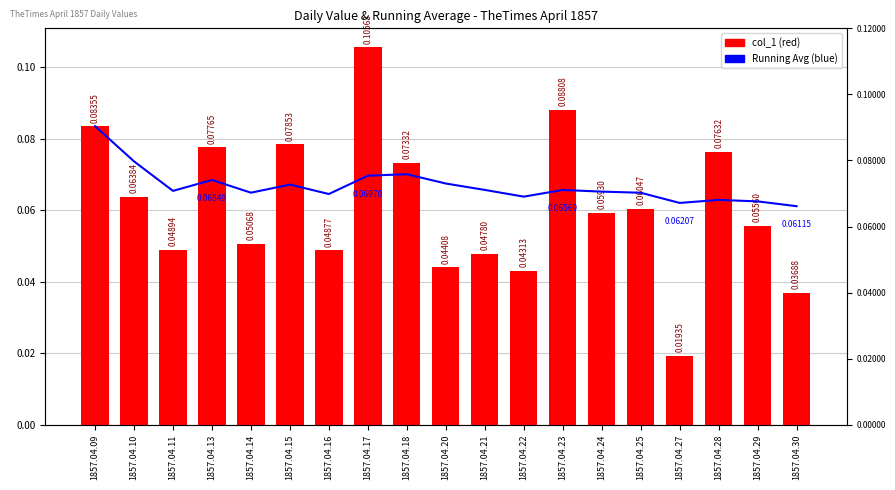

Reading right to left, transcribe all the data shown in this chart.

Running Average: 0.1	0.1	0.1	0.1	0.1	0.1	0.1	0.1	0.1	0.1	0.1	0.1	0.1	0.1	0.1	0.1	0.1	0.1	0.1
col_1: 0.0	0.1	0.1	0.0	0.1	0.1	0.1	0.0	0.0	0.0	0.1	0.1	0.0	0.1	0.1	0.1	0.0	0.1	0.1